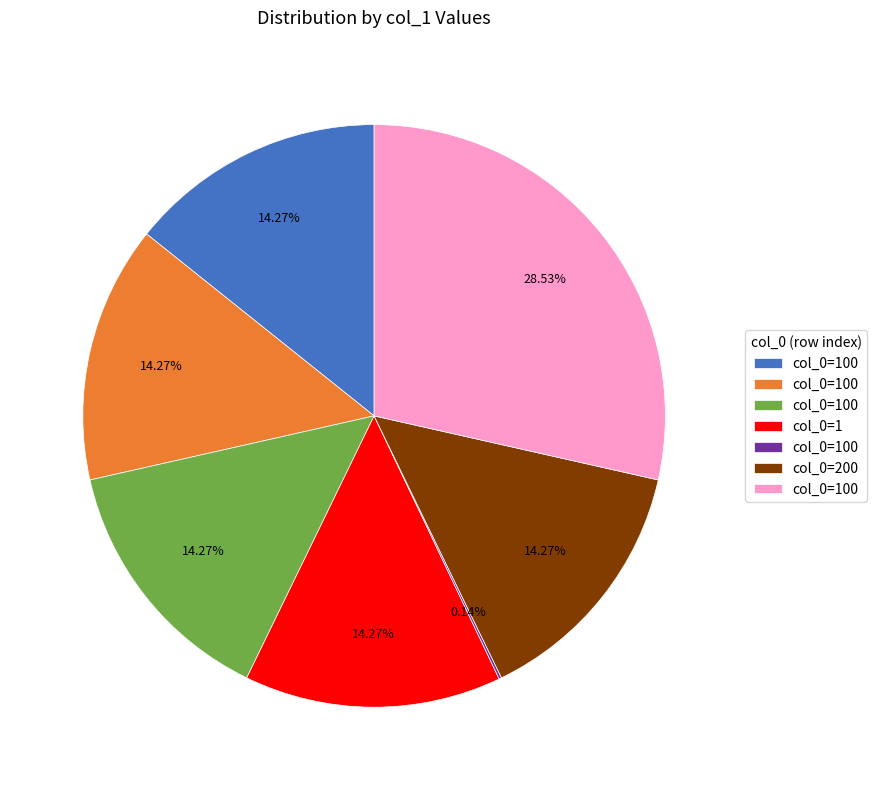

To the nearest percent, what is the difference between the largest and smallest slice percentages?

28%